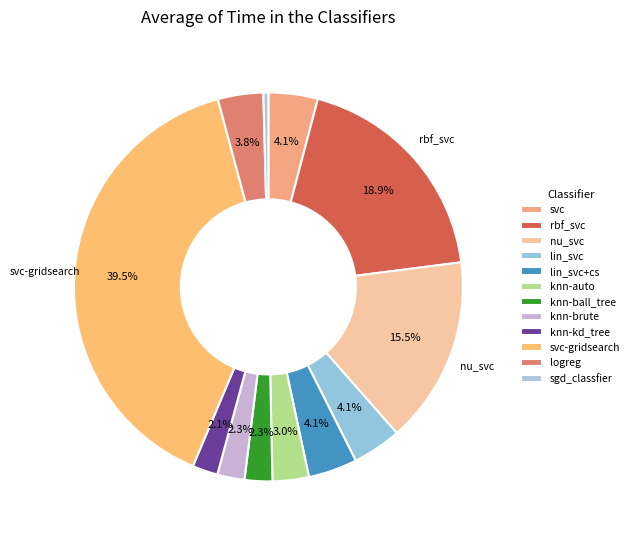

The knn-ball_tree slice represents 2% of the pie. True or false?

True